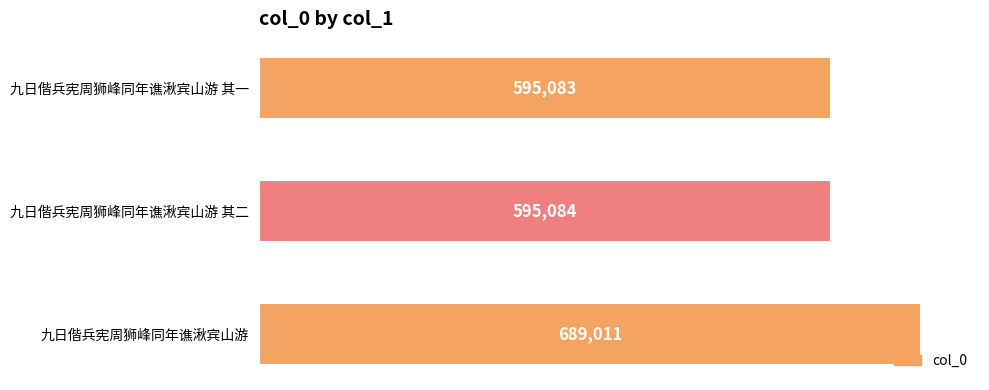

Reading top to bottom, what are all the values shown in this chart?

九日偕兵宪周狮峰同年谯湫宾山游 其一=595083	九日偕兵宪周狮峰同年谯湫宾山游 其二=595084	九日偕兵宪周狮峰同年谯湫宾山游=689011